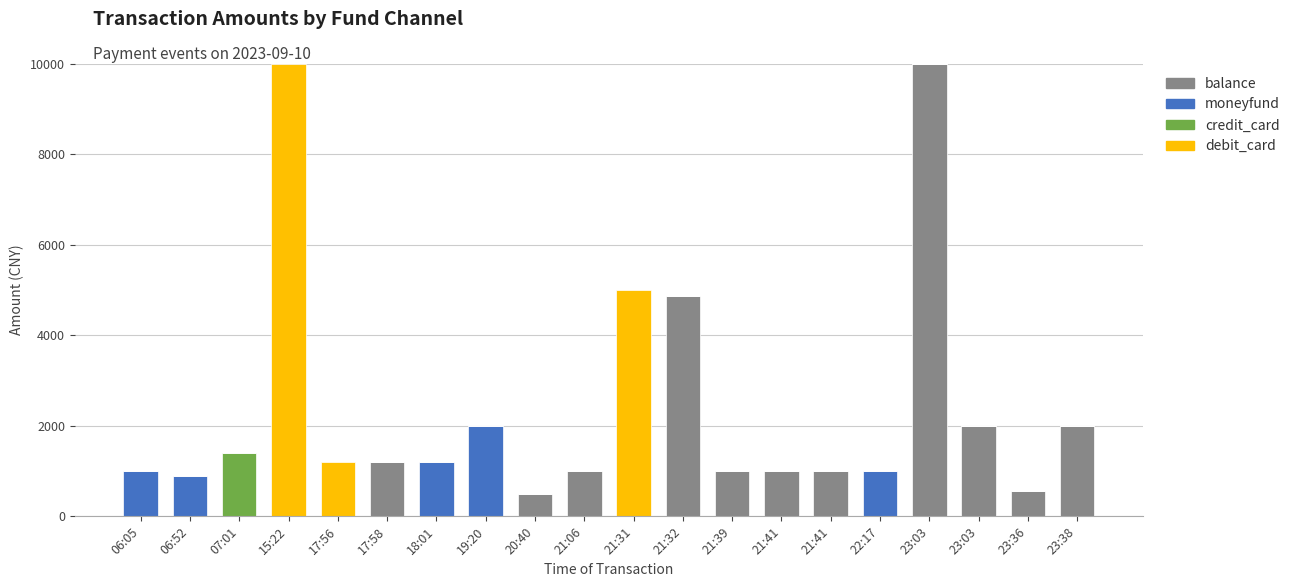

Are the bars grouped side by side (vs. stacked)?

No